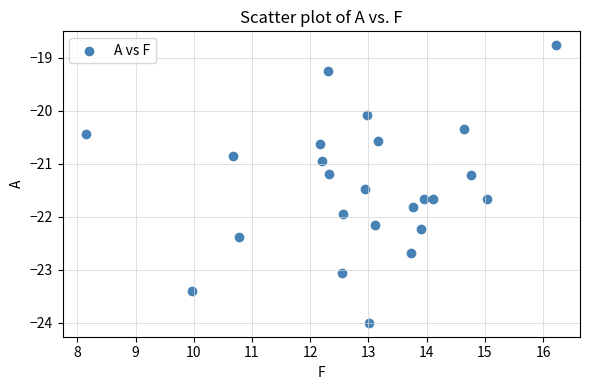

What is the range of Y values (max minus min)?

5.2